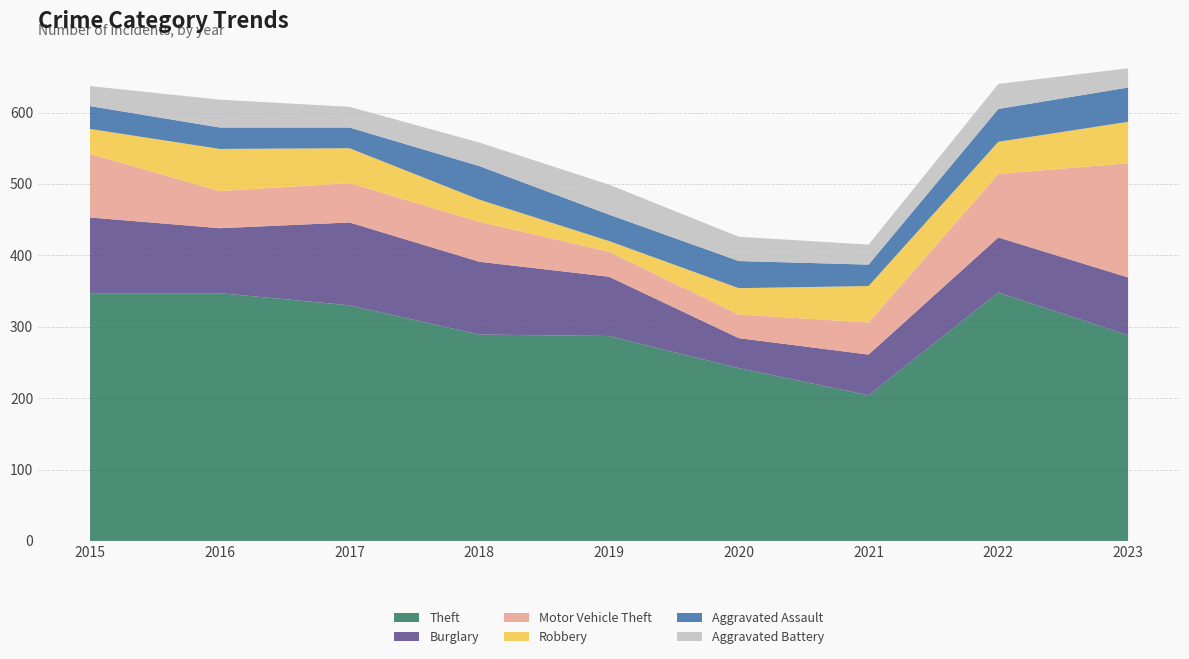

Reading right to left, what are all the values shown in this chart?

Theft: 2023=288	2022=348	2021=204	2020=242	2019=287	2018=289	2017=330	2016=347	2015=347
Burglary: 2023=81	2022=77	2021=57	2020=42	2019=83	2018=102	2017=116	2016=91	2015=106
Motor Vehicle Theft: 2023=160	2022=89	2021=45	2020=33	2019=35	2018=56	2017=55	2016=52	2015=89
Robbery: 2023=58	2022=45	2021=51	2020=37	2019=15	2018=31	2017=49	2016=59	2015=35
Aggravated Assault: 2023=48	2022=46	2021=30	2020=38	2019=37	2018=47	2017=29	2016=30	2015=32
Aggravated Battery: 2023=27	2022=35	2021=28	2020=34	2019=42	2018=33	2017=29	2016=39	2015=28